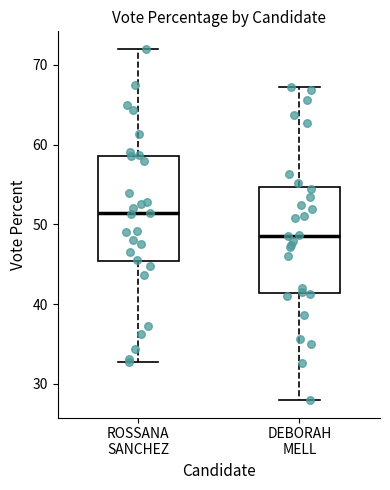

Where is the lower edge of the box for ROSSANA SANCHEZ on the y-axis? The values are not printed on the chart, so give them approximately, as read against the axis.

45